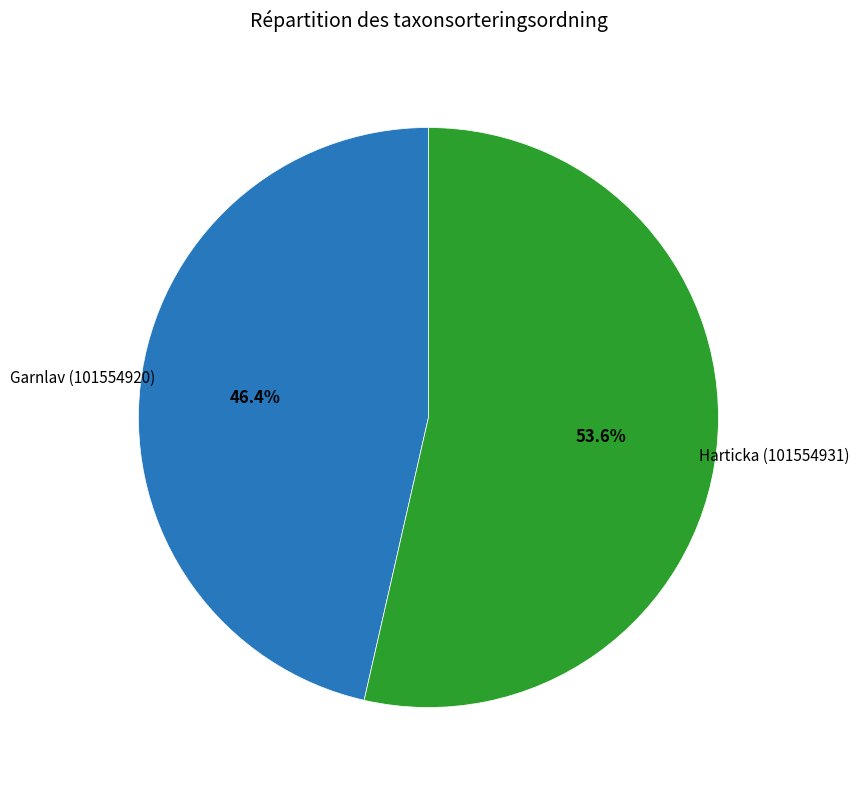

Does any single category account for the majority?

Yes